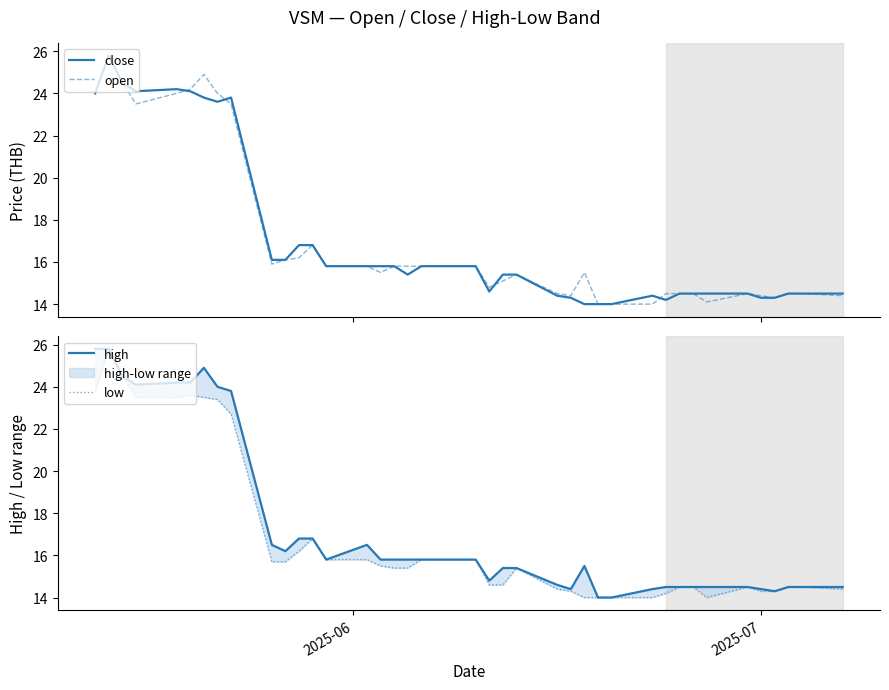

What is the lowest value of the open series?

14.0